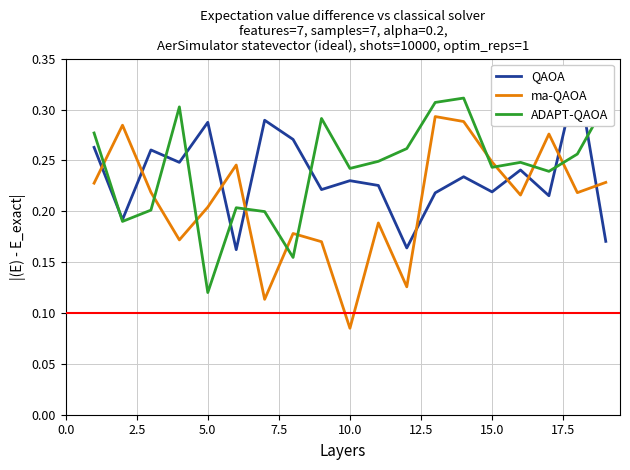

Where is ADAPT-QAOA nearest to the value 0?

5.0